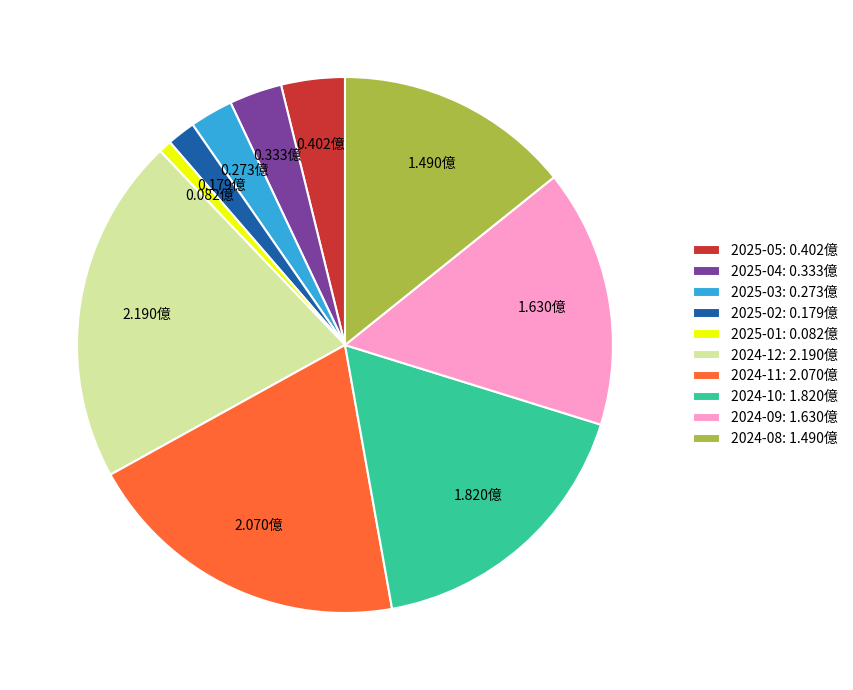

Do 2024-12: 2.190億 and 2024-10: 1.820億 together represent more than half of the pie?

No